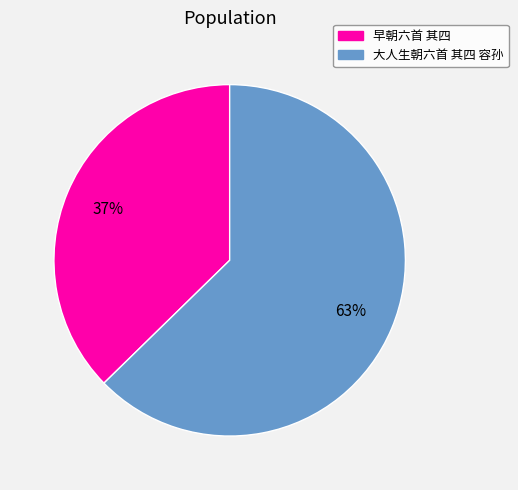

How many slices are in this pie chart?

2